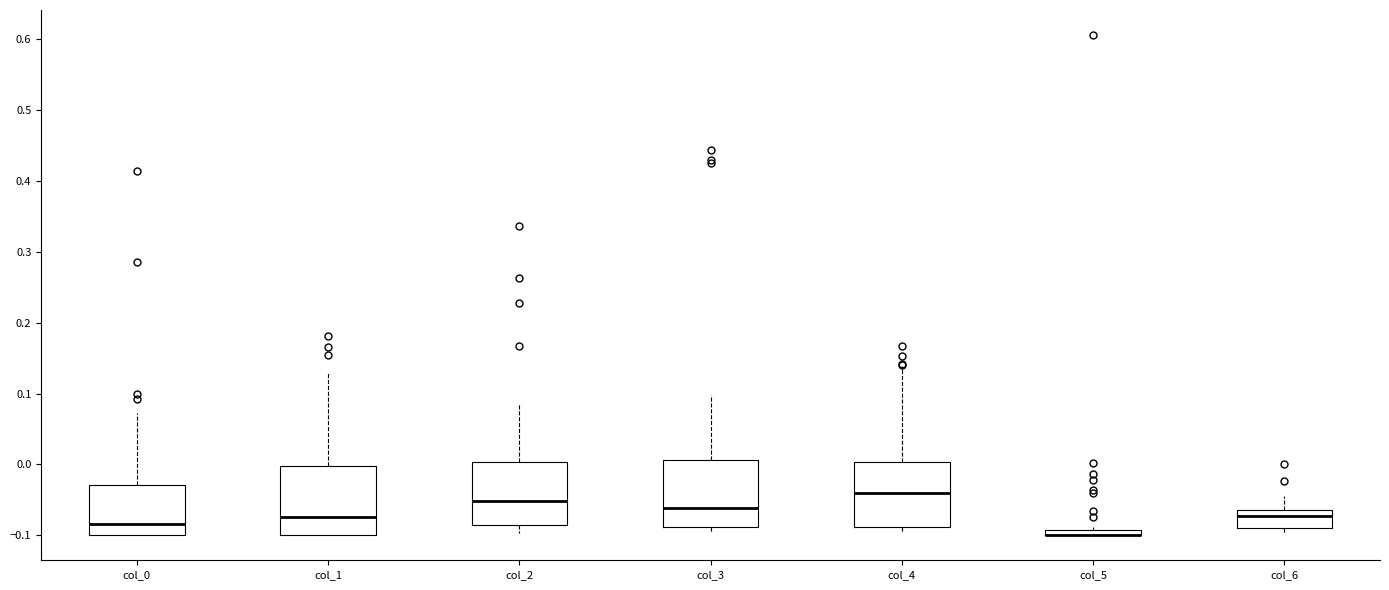

Where does the median line of the box for col_6 sit on the y-axis? The values are not printed on the chart, so give them approximately, as read against the axis.

-0.07